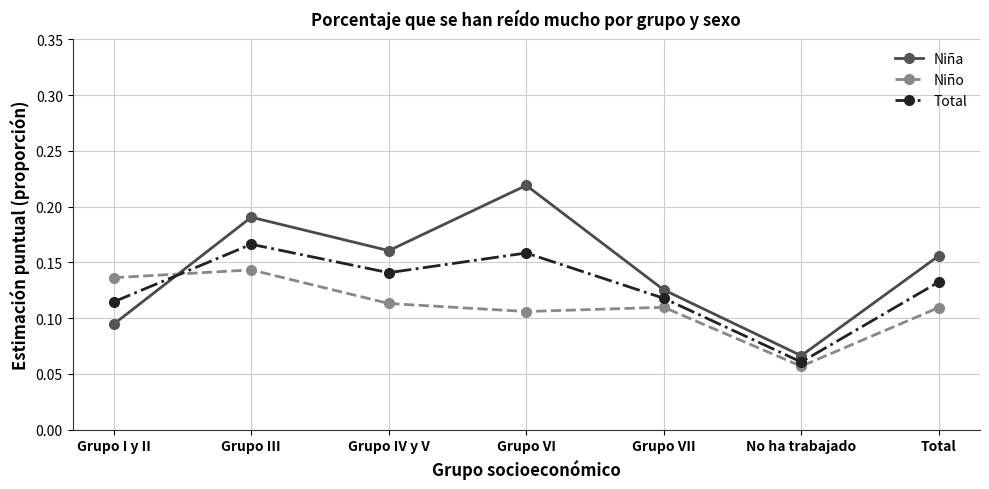

Which series changed the most between Grupo IV y V and Grupo VII?

Niña